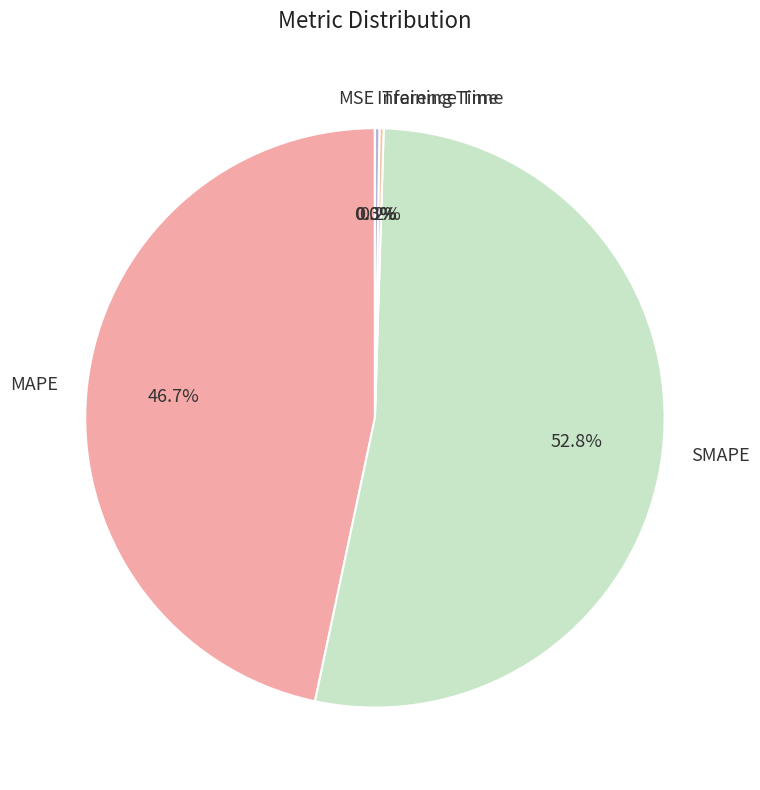

What is the majority slice?

SMAPE